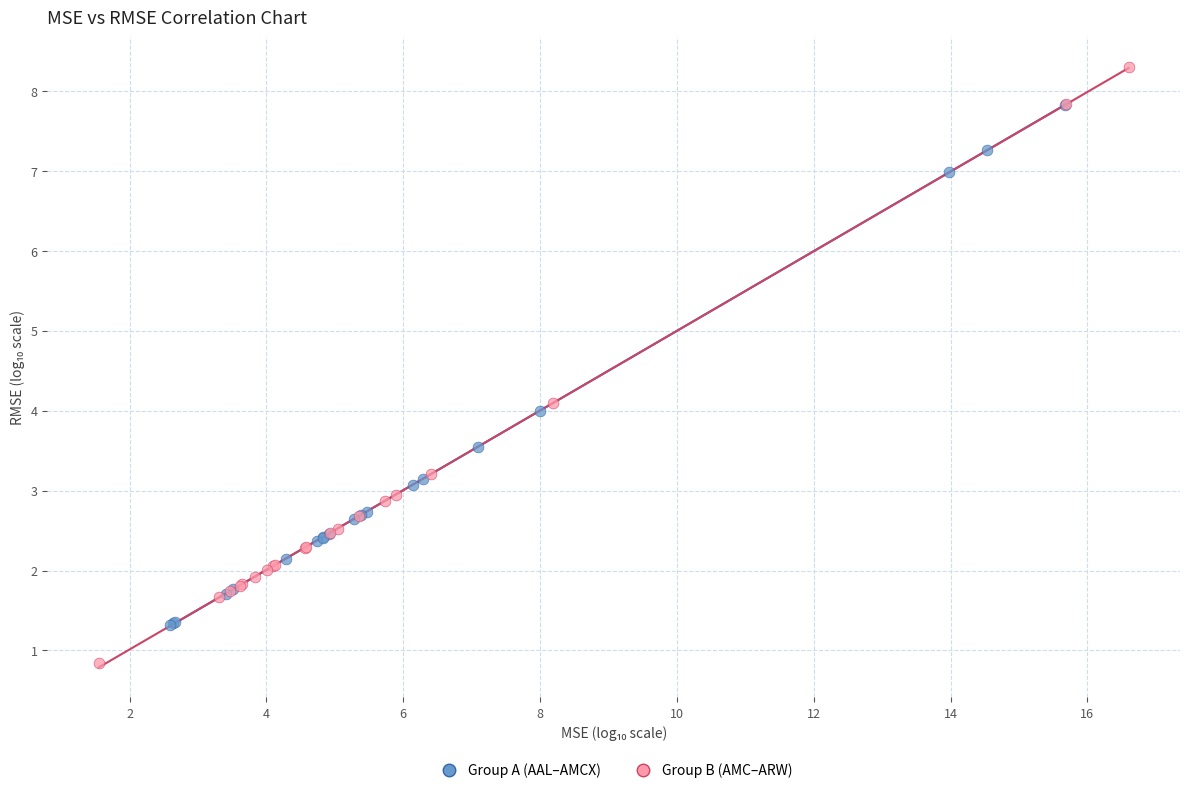

Which series reaches the maximum Y coordinate?

Group B (AMC–ARW)